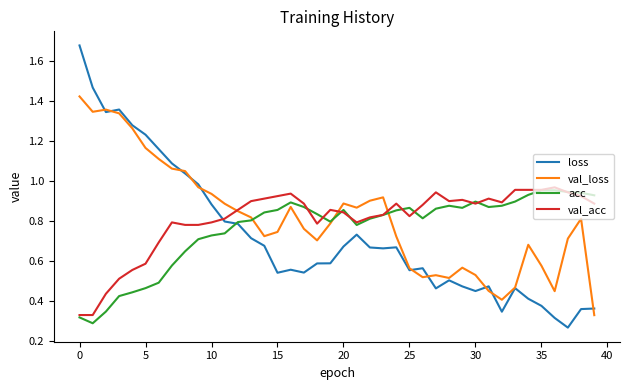

Which series has the largest range (max minus min)?

loss